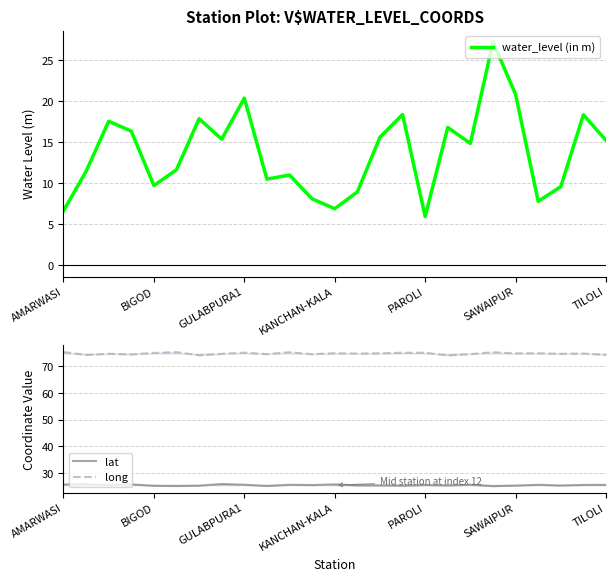

True or false: long and lat cross at least once.

False